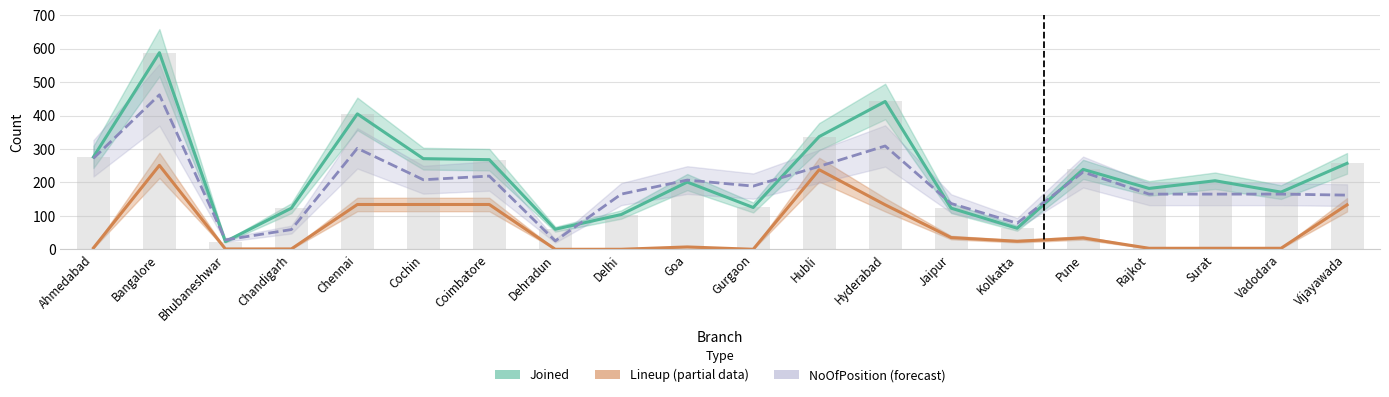

Where is Joined nearest to the value 305?

Ahmedabad